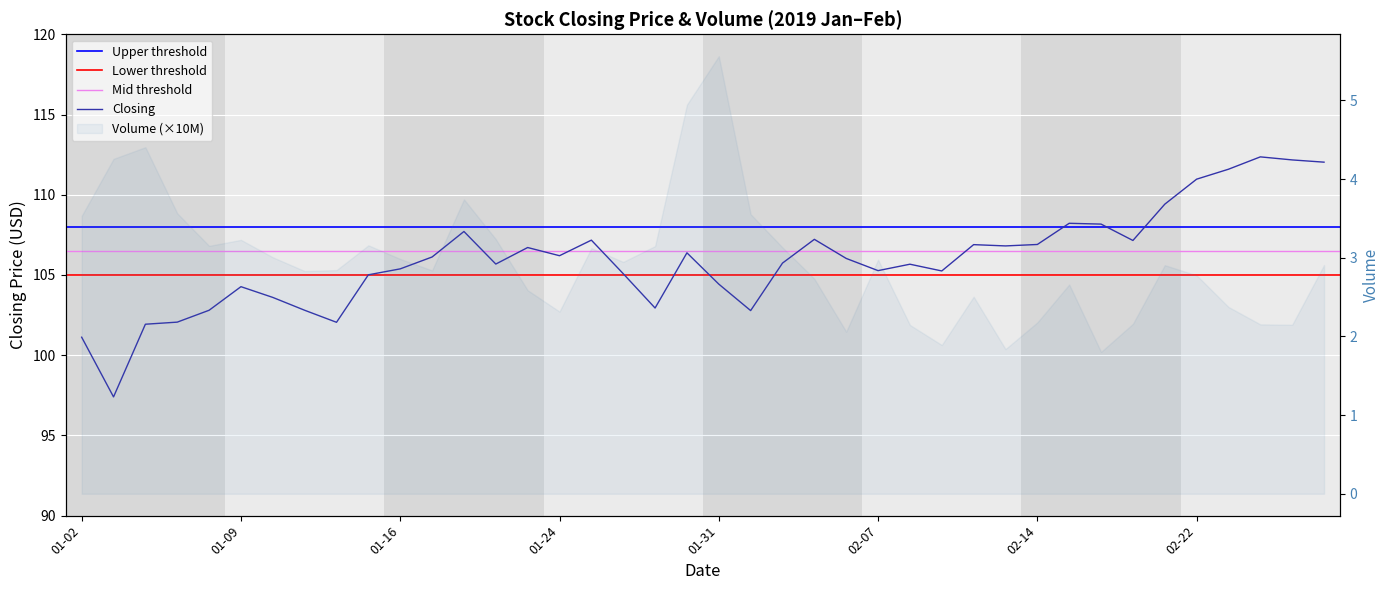

Count the number of values greater than 106.

20